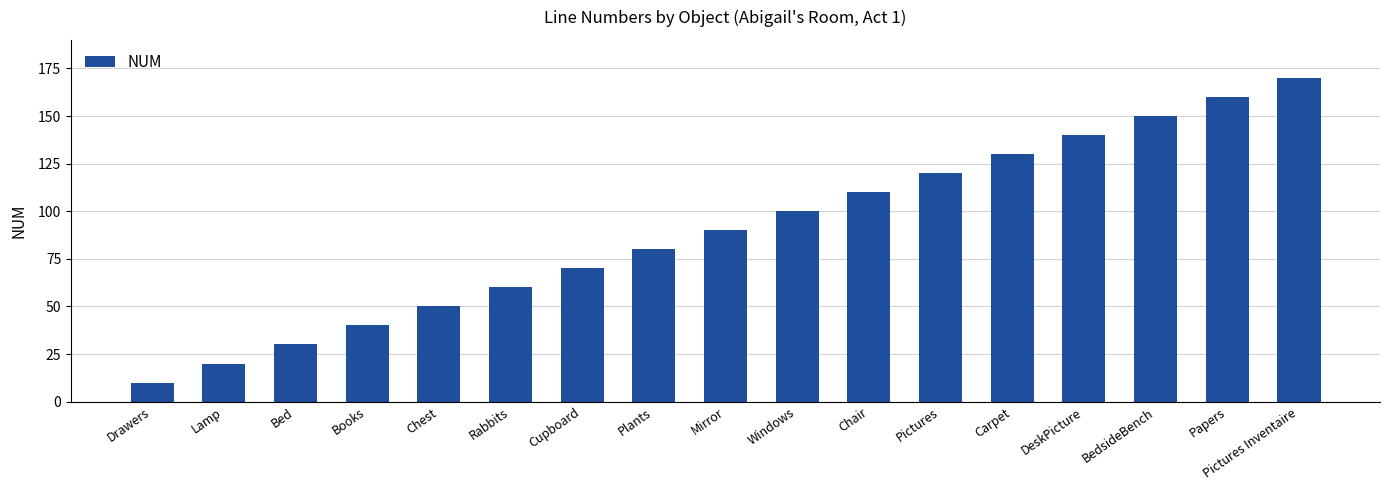

Does the chart contain stacked bars?

No